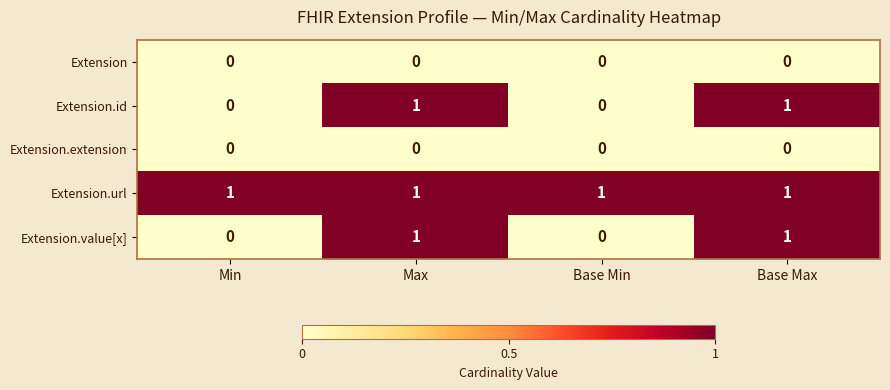

Which series has the largest total across all categories?

Extension.url